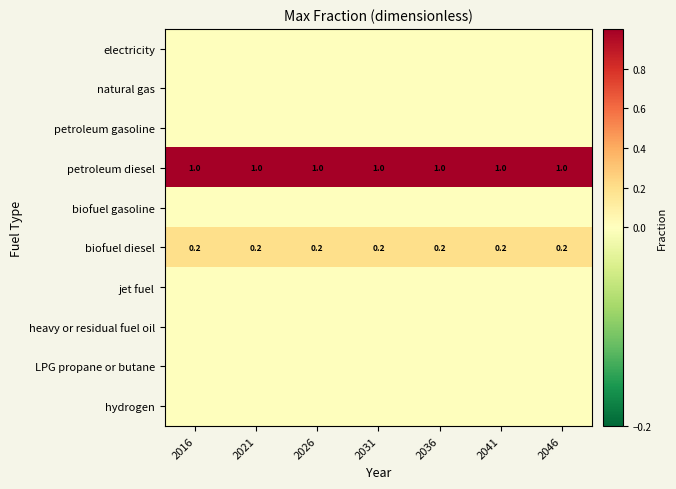

At which category is the sum across all series the highest?

2016